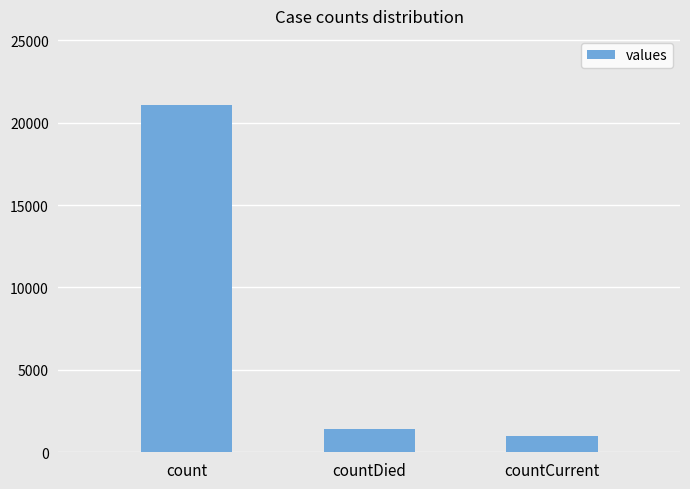

Is it true that the value at count is 21050?

True